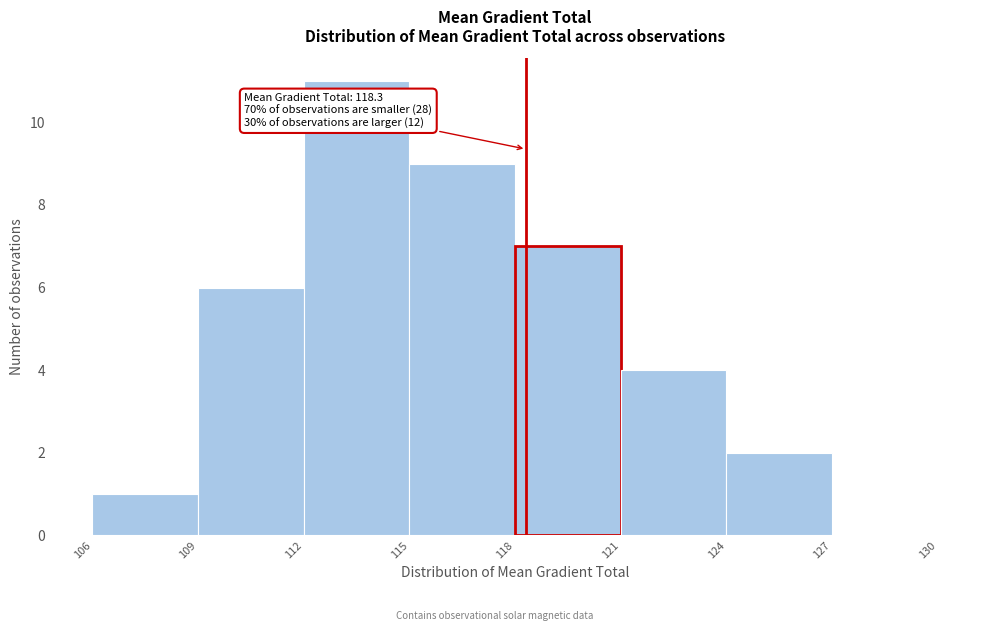

Over which range of the x-axis is the bar tallest?

112 to 115